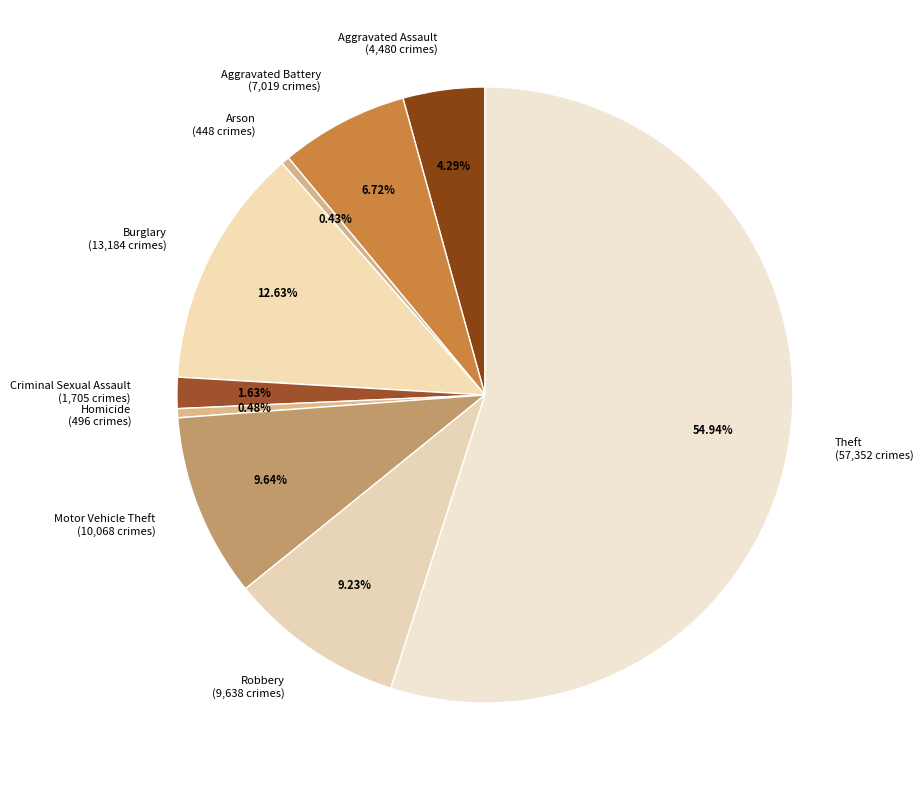

How much of the chart is everything except Robbery?

90.8%